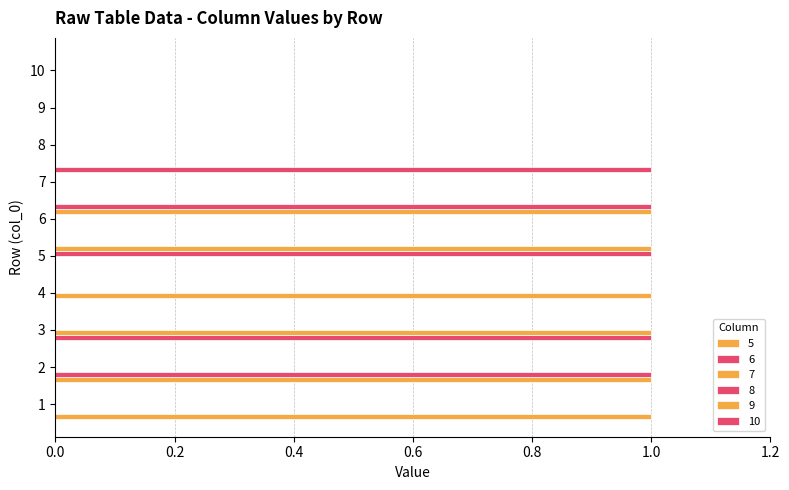

Which series has the largest range (max minus min)?

5